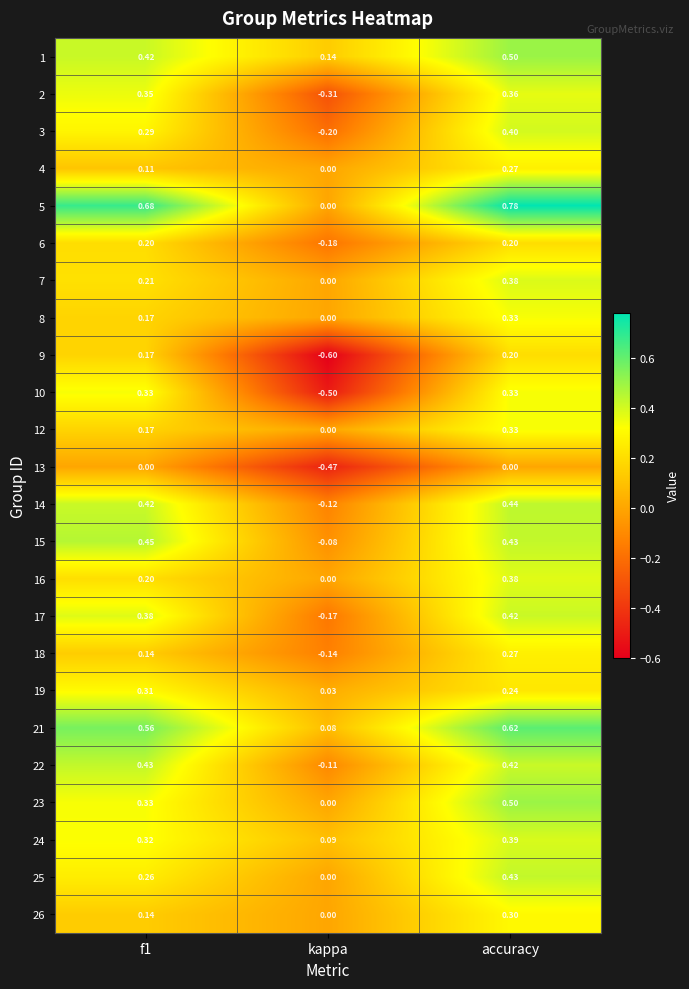

Which category has the highest value across all series?

accuracy